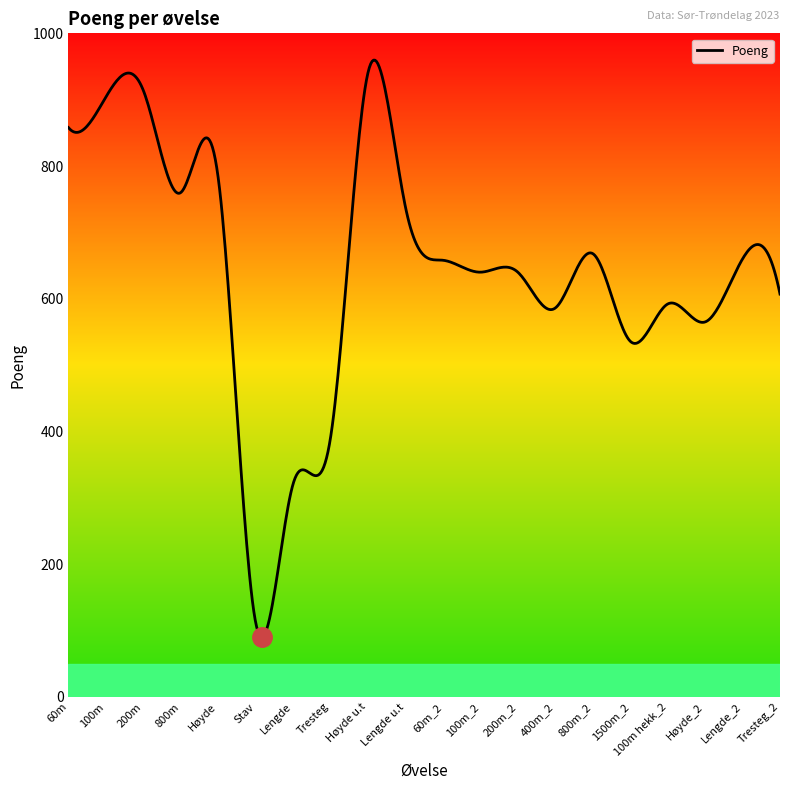

What is the smallest value displayed?

89.9